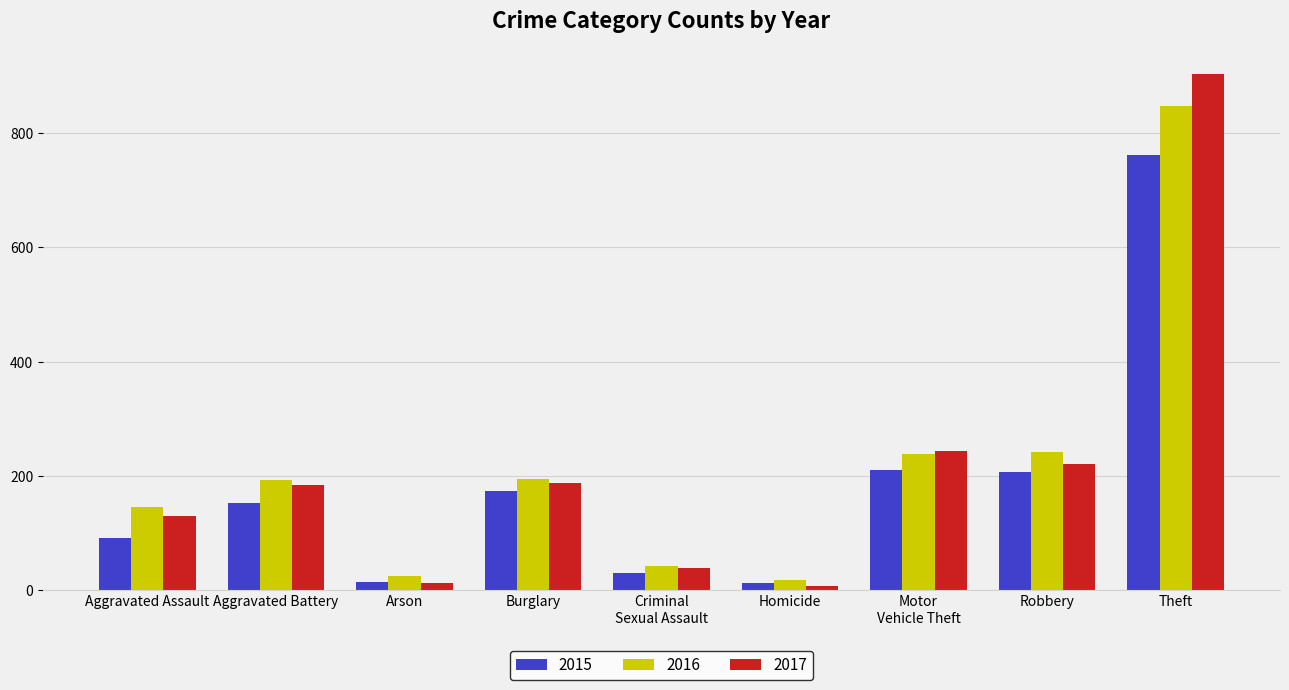

How many categories are shown in the chart?

9